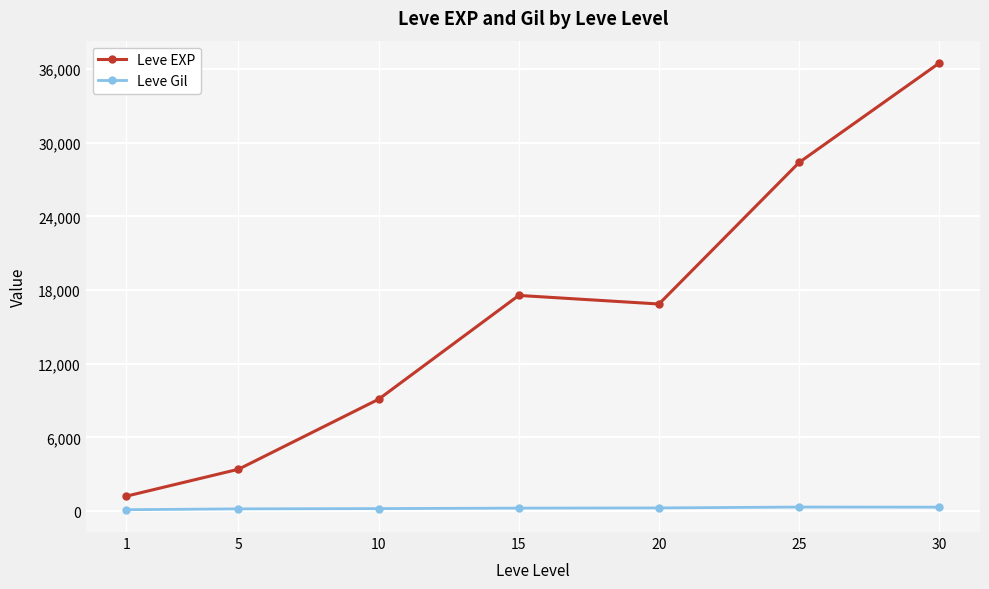

Between 25 and 30, which series saw the biggest shift?

Leve EXP